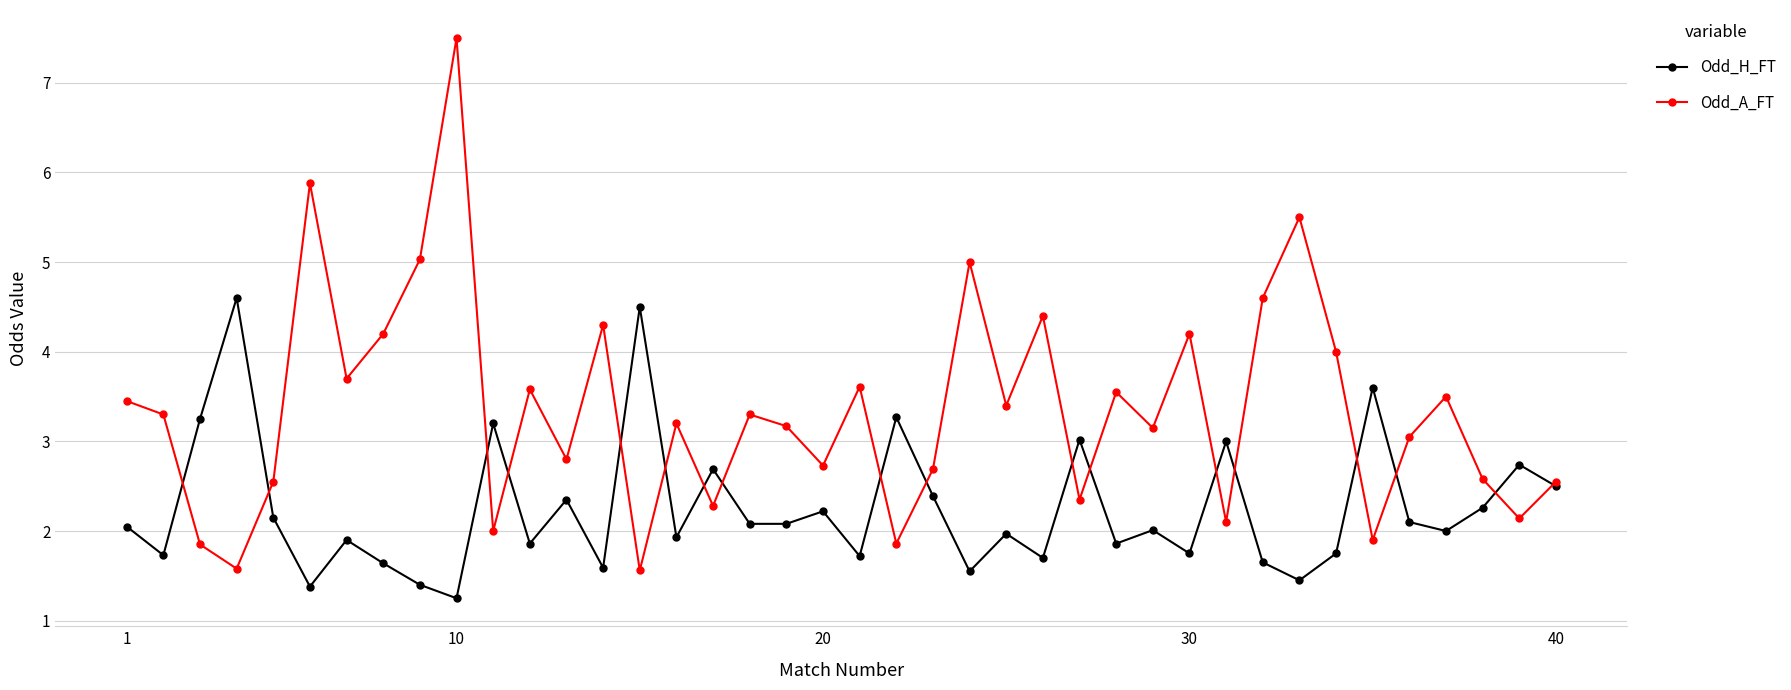

How many data points in Odd_A_FT are less than 3?

16